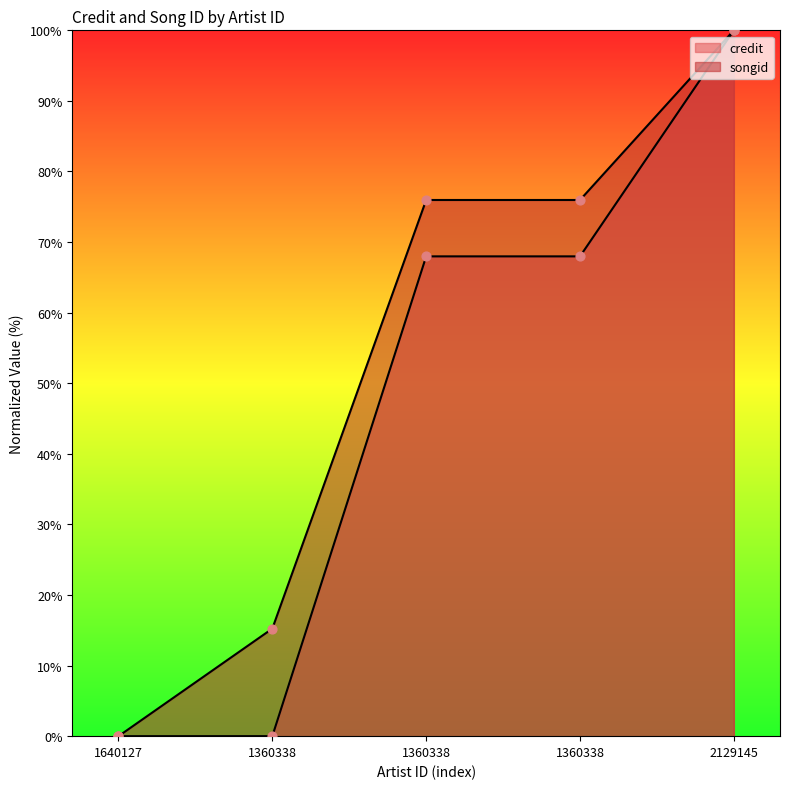

Which series has the widest spread of Y values?

credit